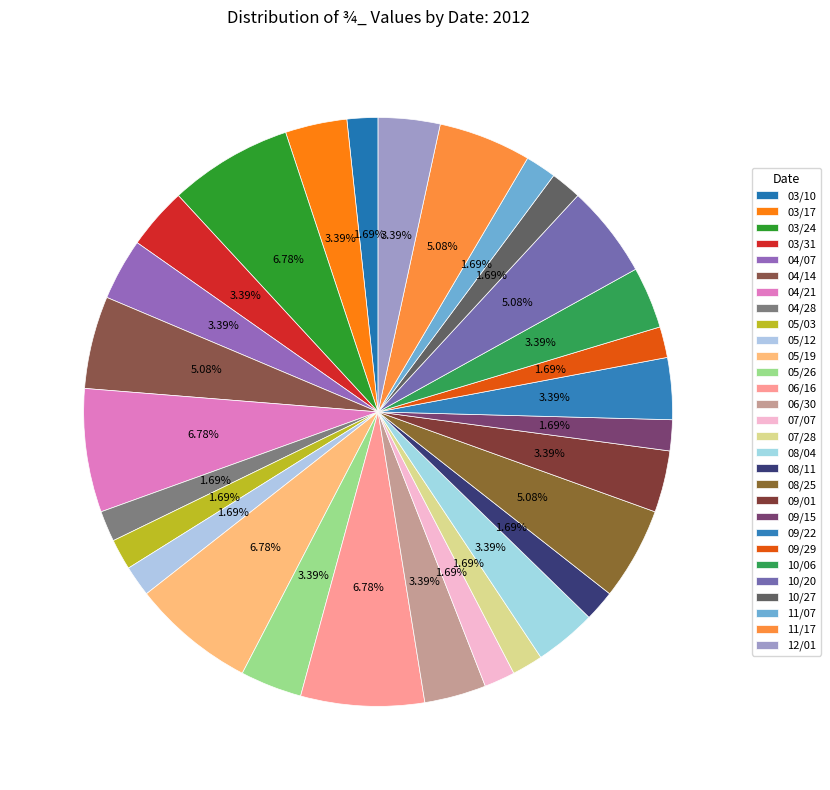

Count the number of slices in the pie.

29